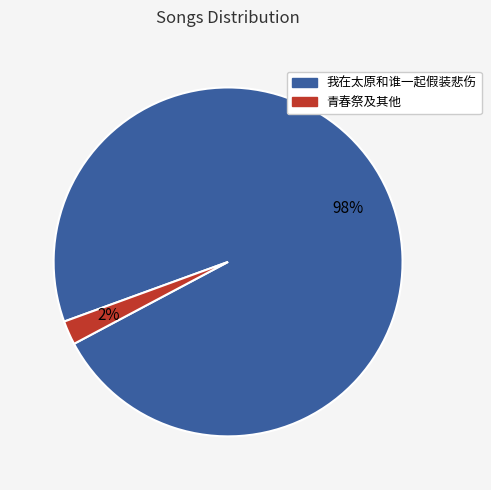

Is there a majority slice in this chart?

Yes